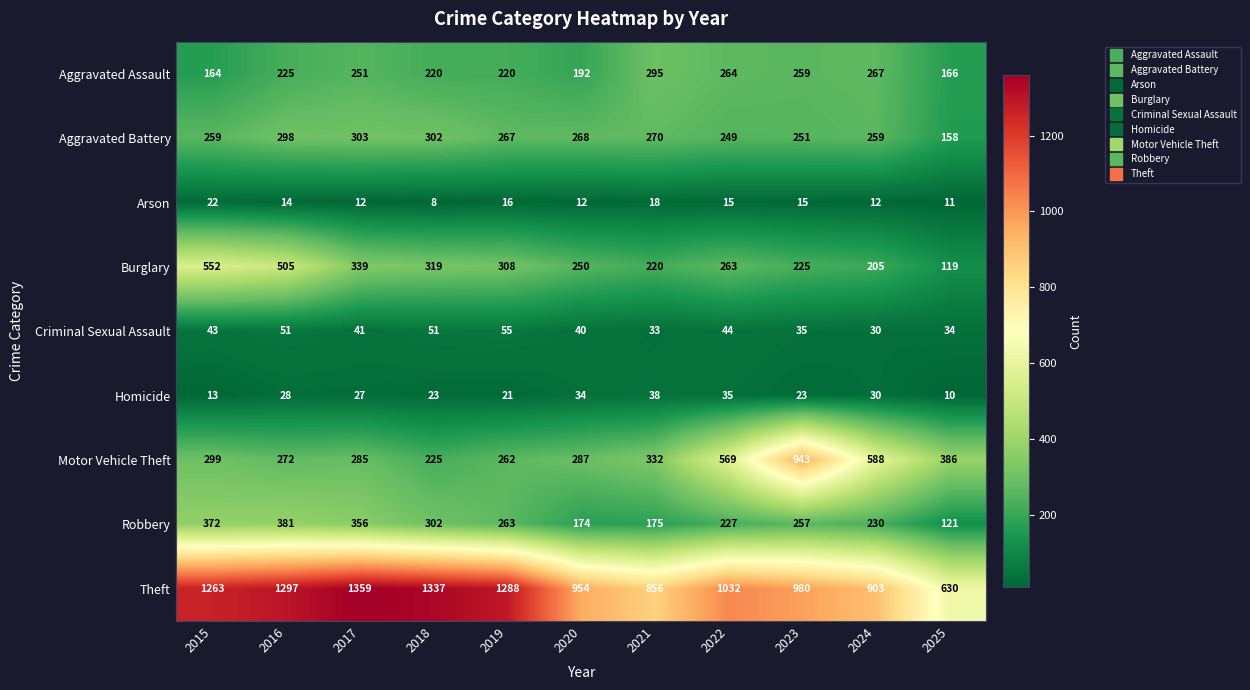

What is the difference between the Motor Vehicle Theft values at 2020 and 2021?

45